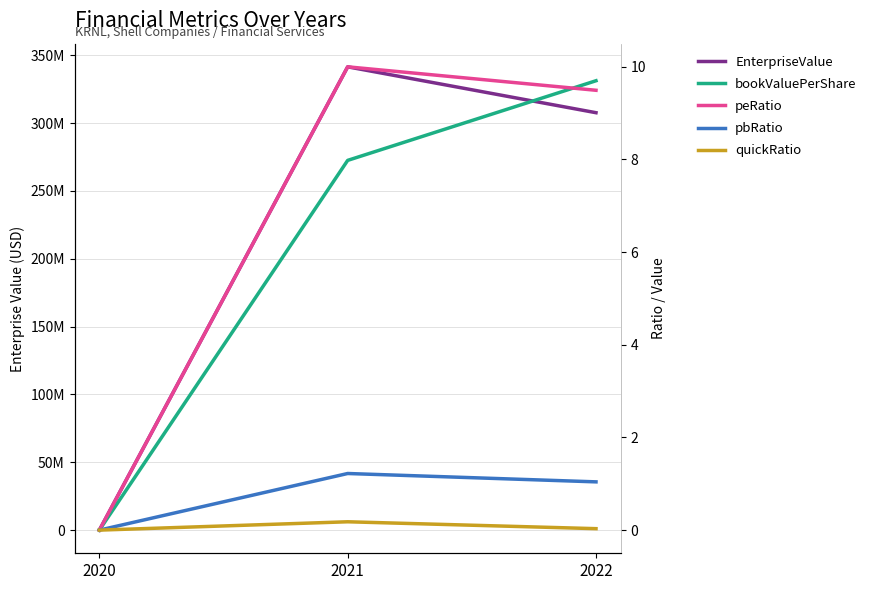

What is the difference between the bookValuePerShare values at 2020 and 2022?

9.7